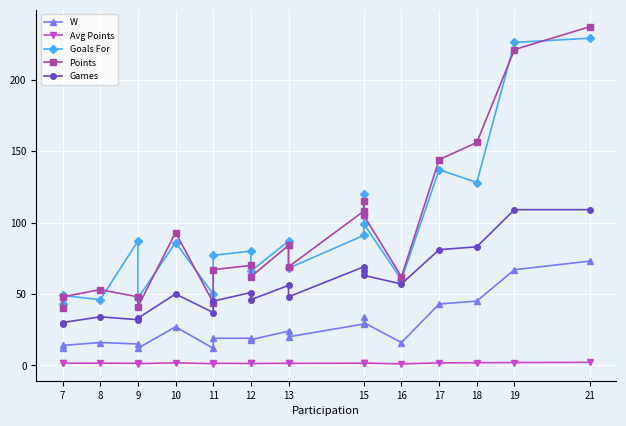

Is it true that Points equals 54.9 at 9?

False